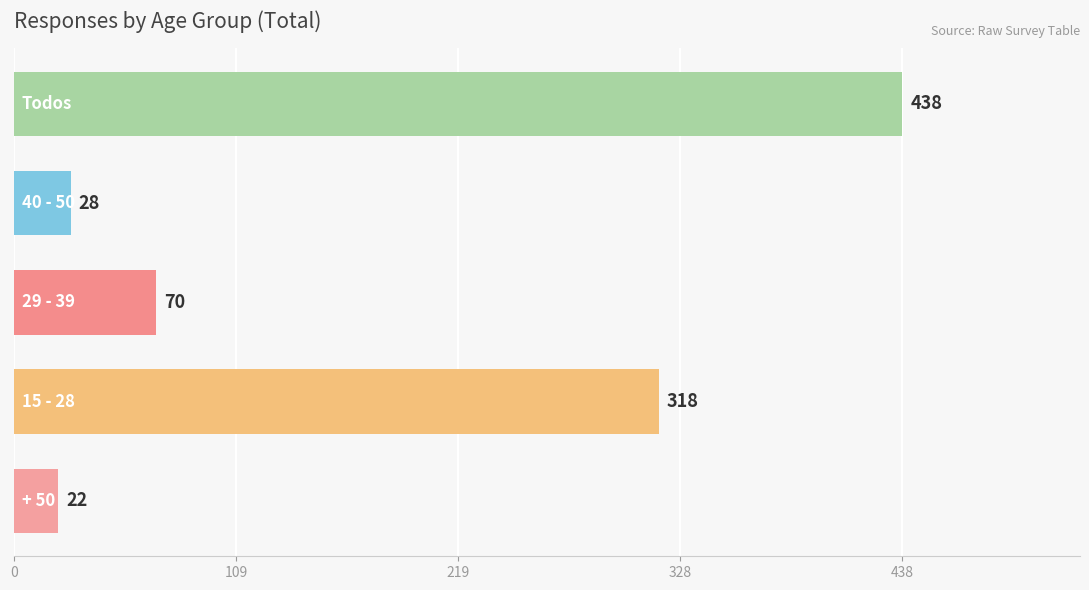

What is the sum of all values?

876